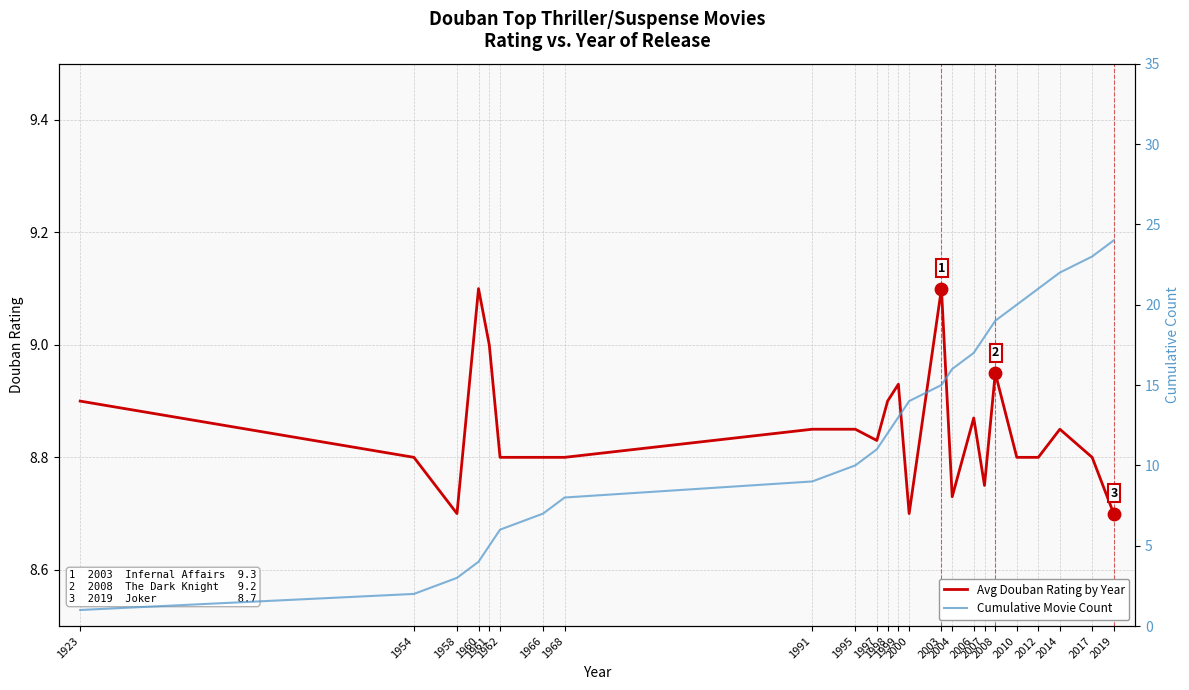

What is the total value across all series at 1999?

21.9